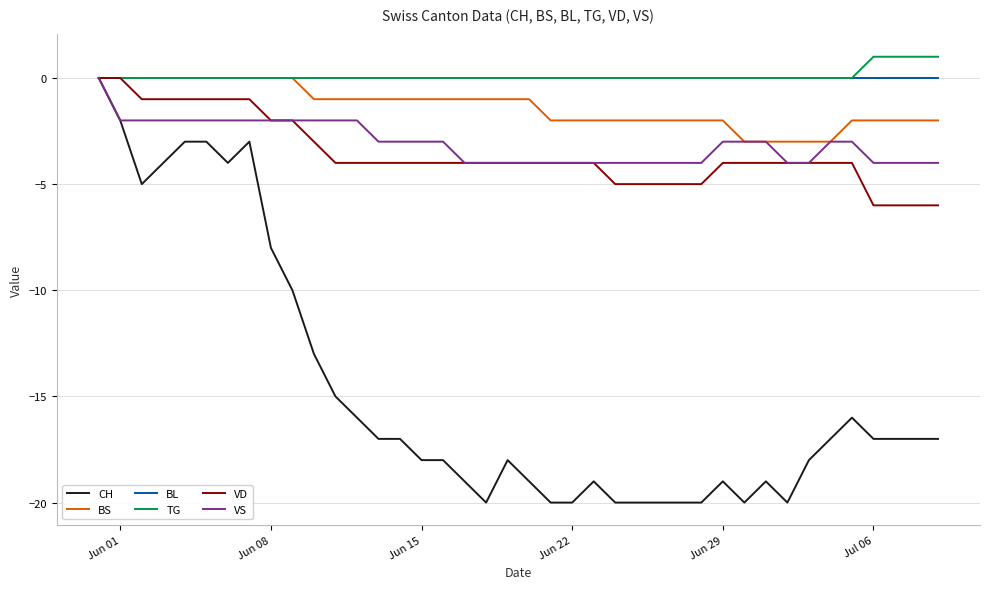

Which series has the widest spread of values?

CH